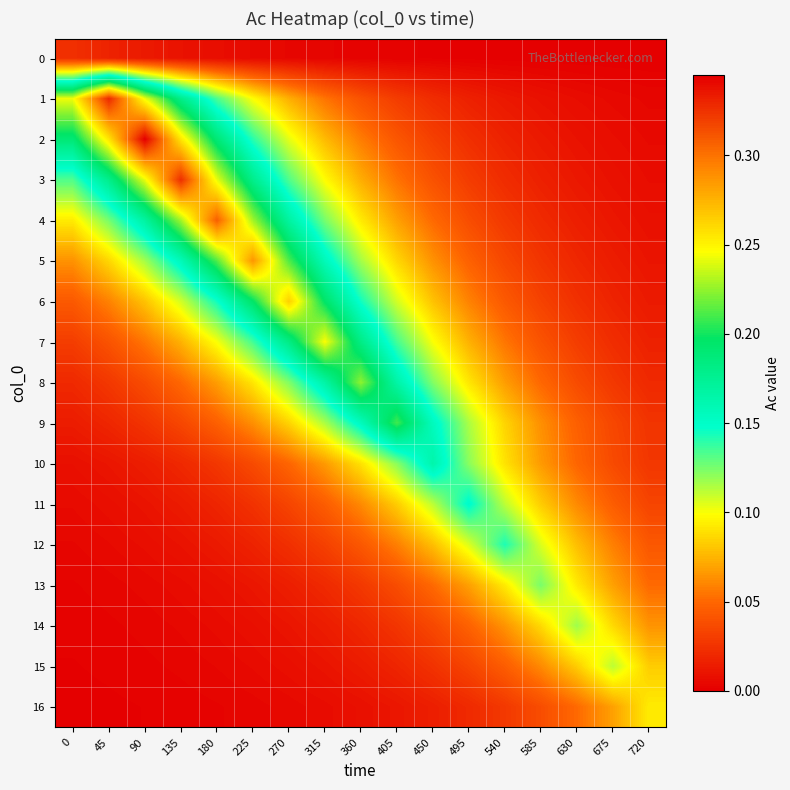

What is the maximum value shown in the chart?

0.3